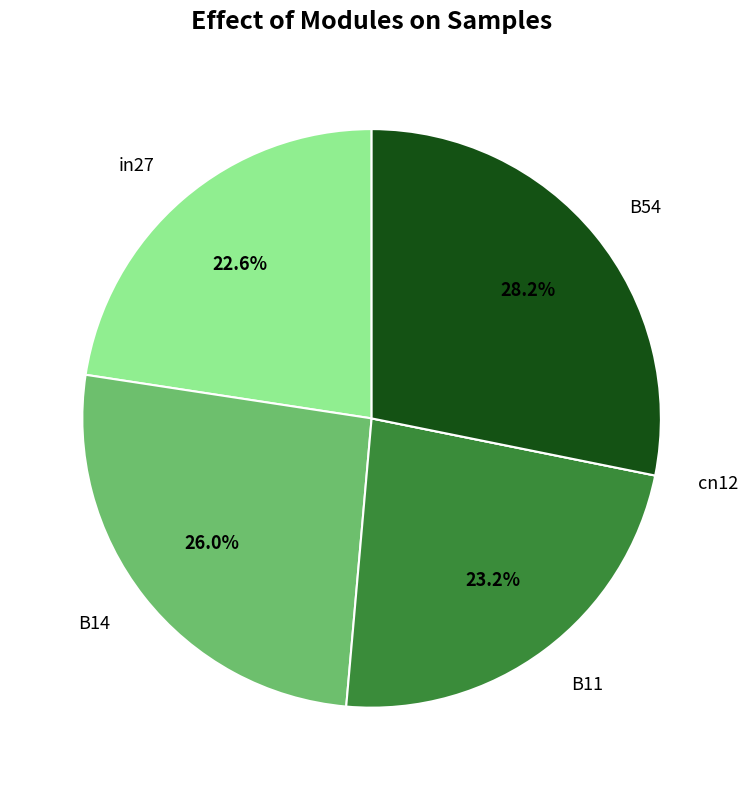

Does any single category account for the majority?

No